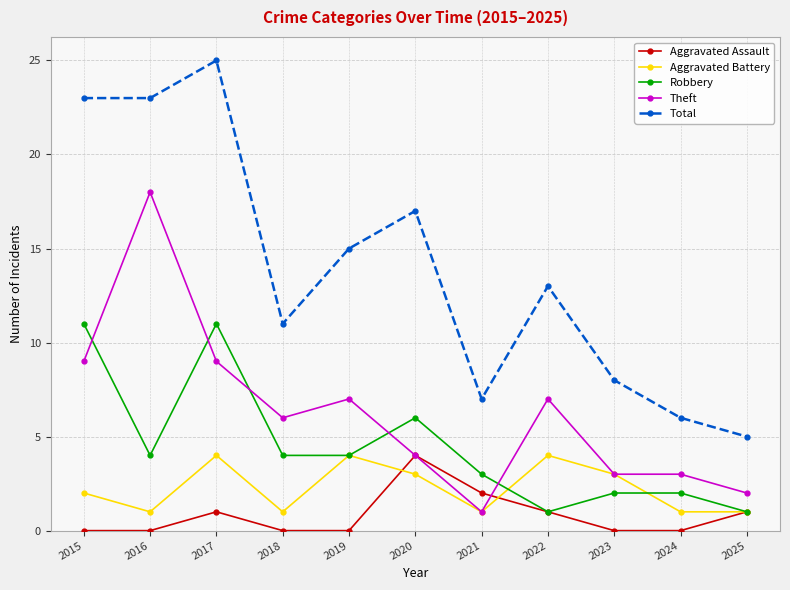

At which category does Robbery reach its first local valley?

2016